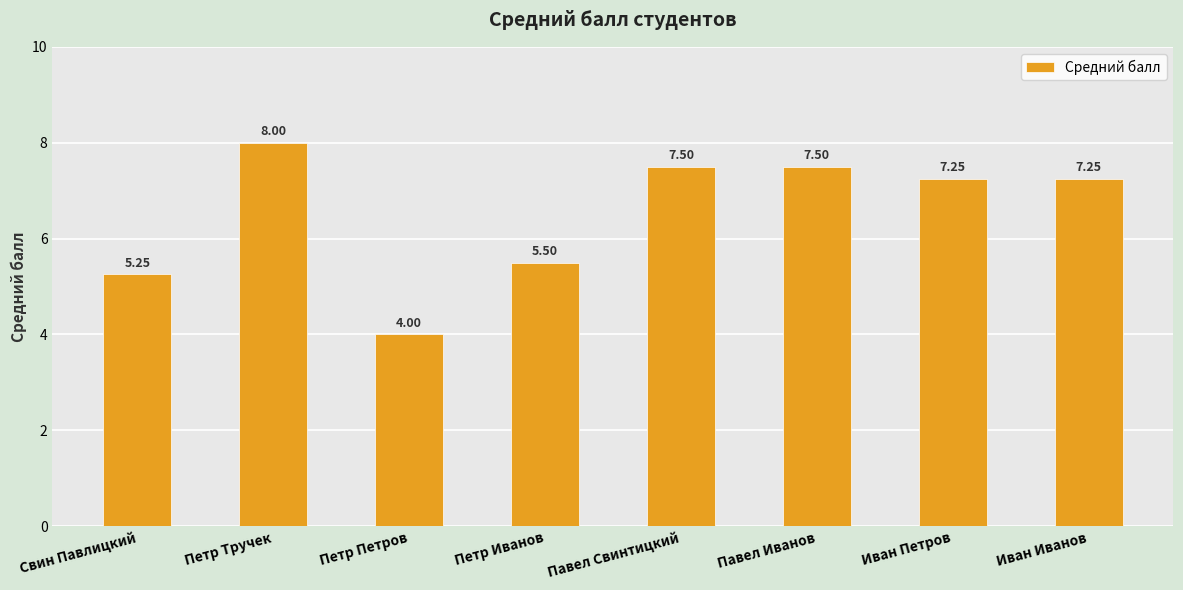

How many distinct data groups are displayed?

1